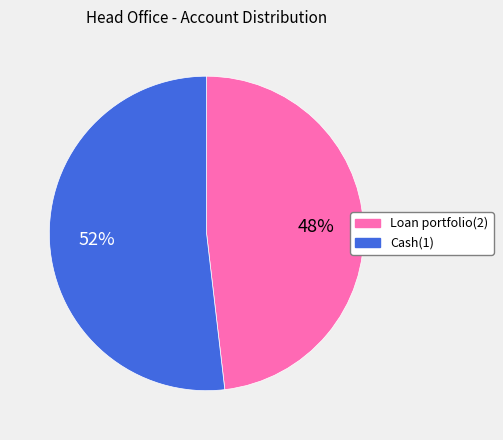

Is the sum of Cash(1) and Loan portfolio(2) greater than half?

Yes